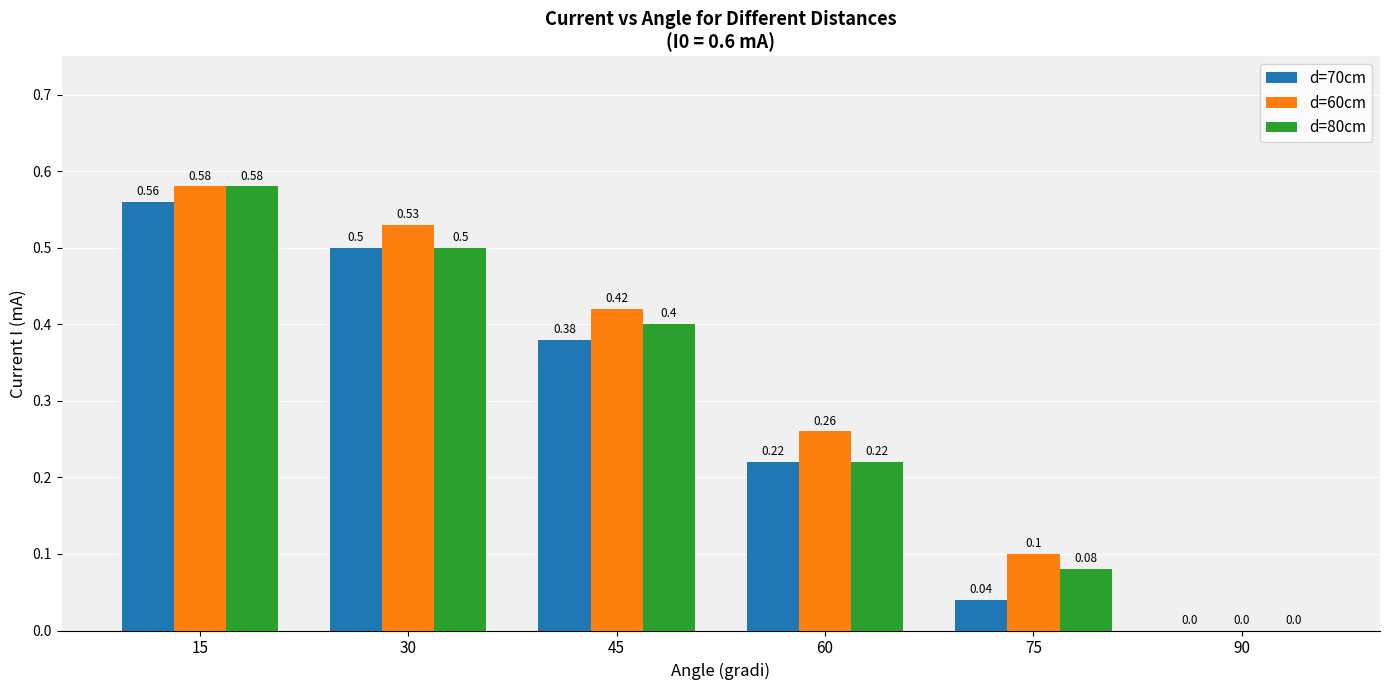

Which series has the largest total across all categories?

d=60cm